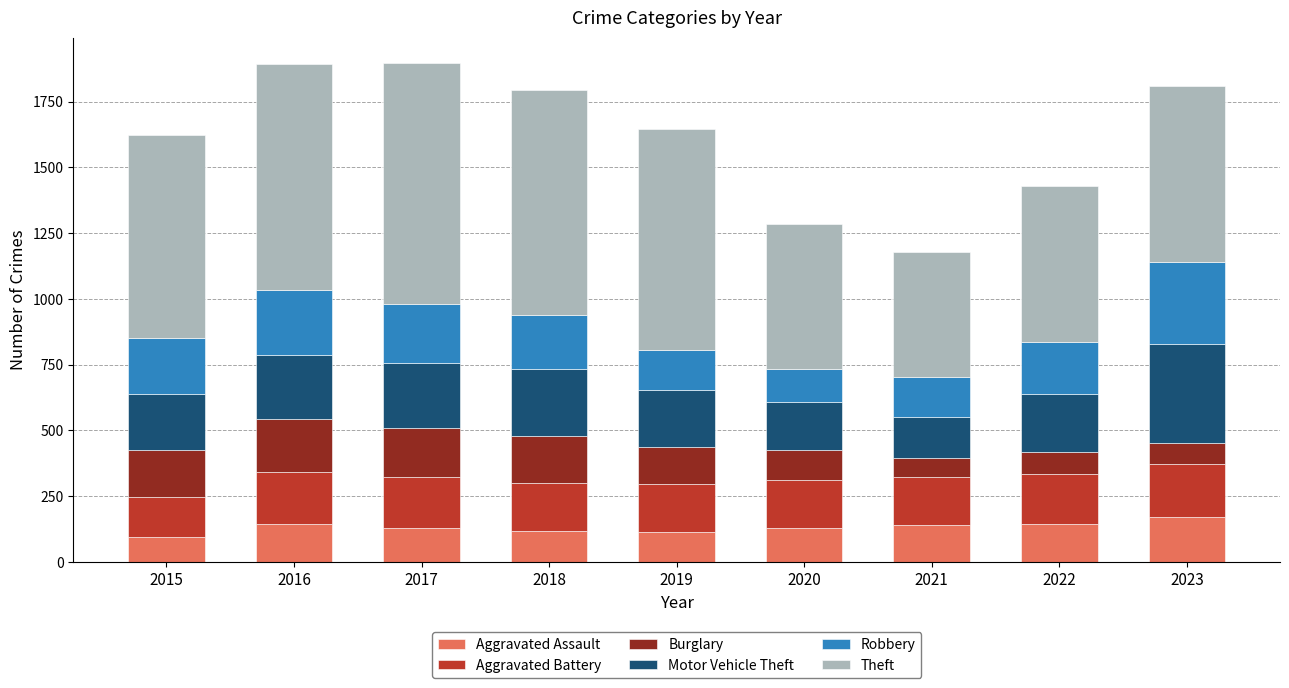

What is the sum of all Aggravated Assault values?

1194